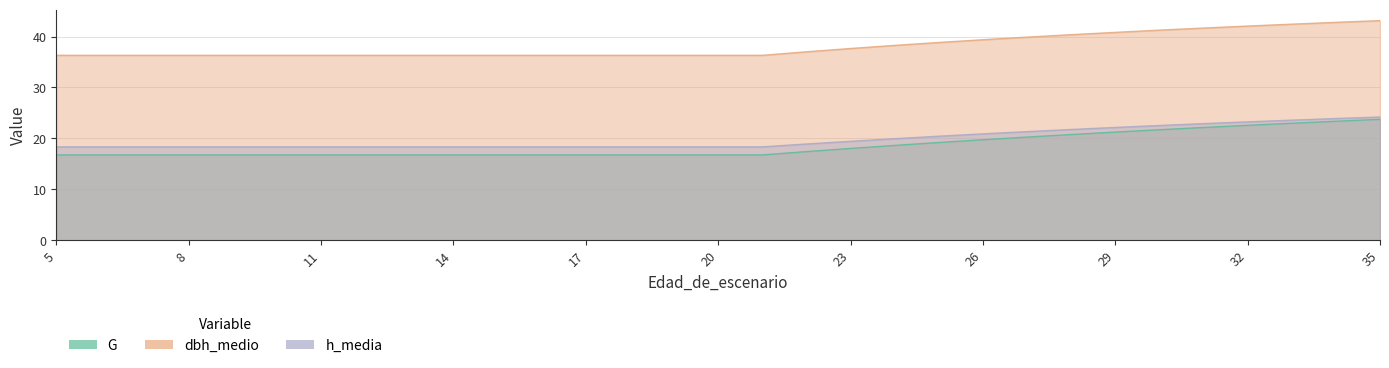

Rank the categories by h_media value from lowest to highest.

5, 6, 7, 8, 9, 10, 11, 12, 13, 14, 15, 16, 17, 18, 19, 20, 21, 22, 23, 24, 25, 26, 27, 28, 29, 30, 31, 32, 33, 34, 35